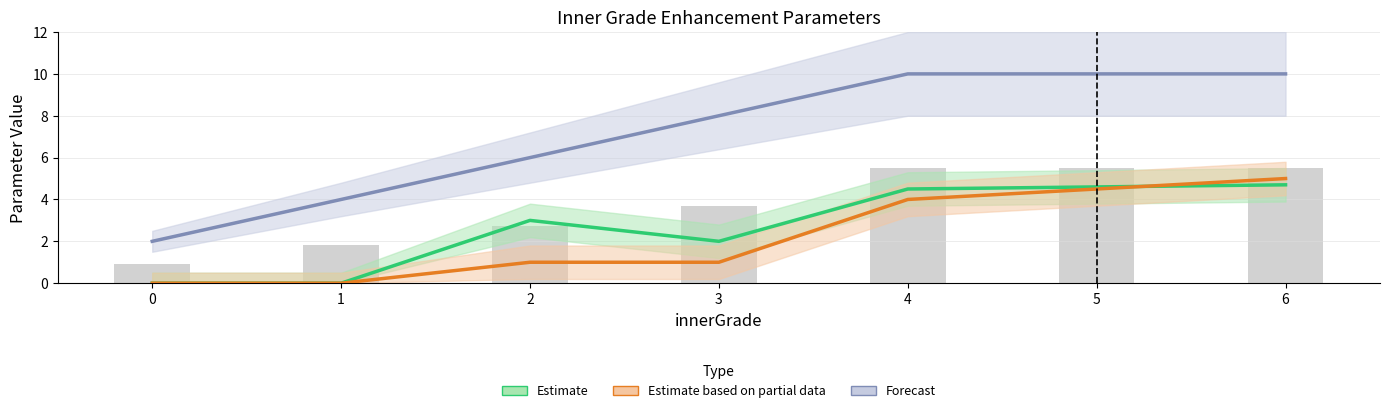

Which series has the largest total across all categories?

Forecast